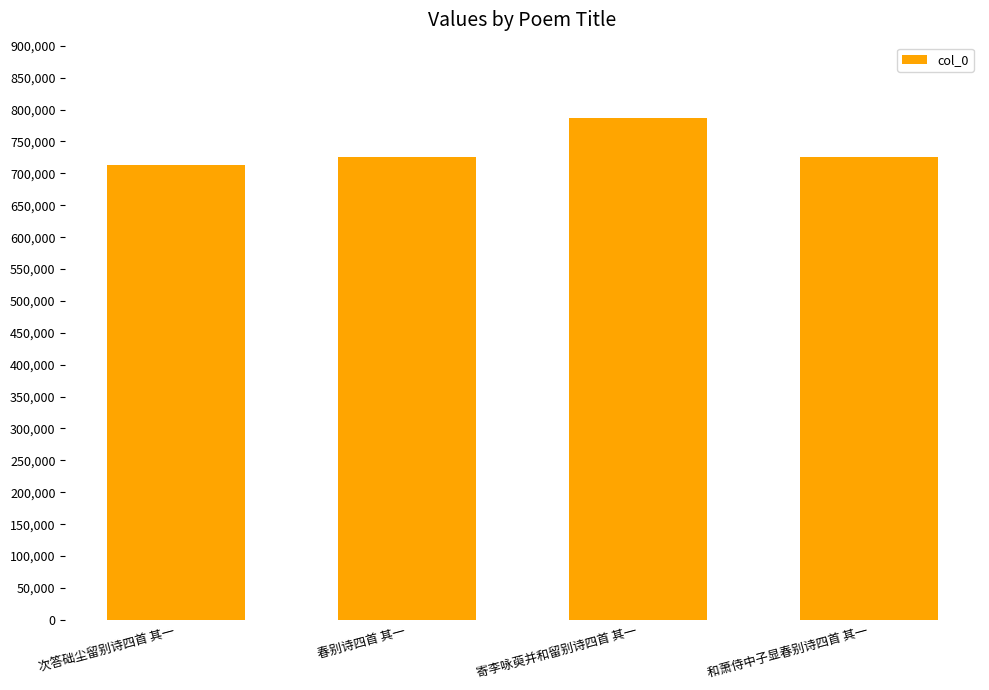

Does the chart contain any negative values?

No